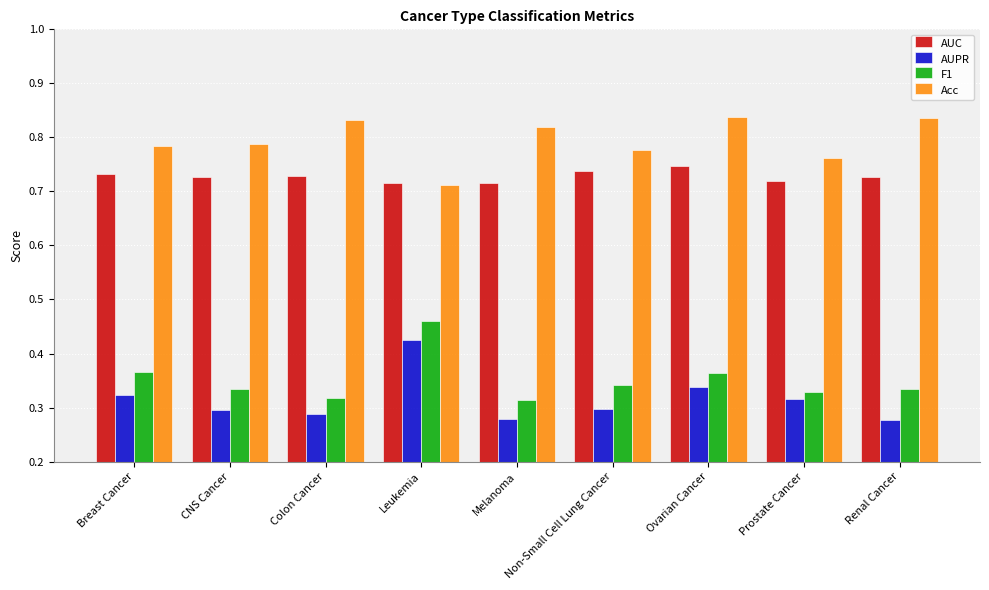

Which series has the largest total across all categories?

Acc